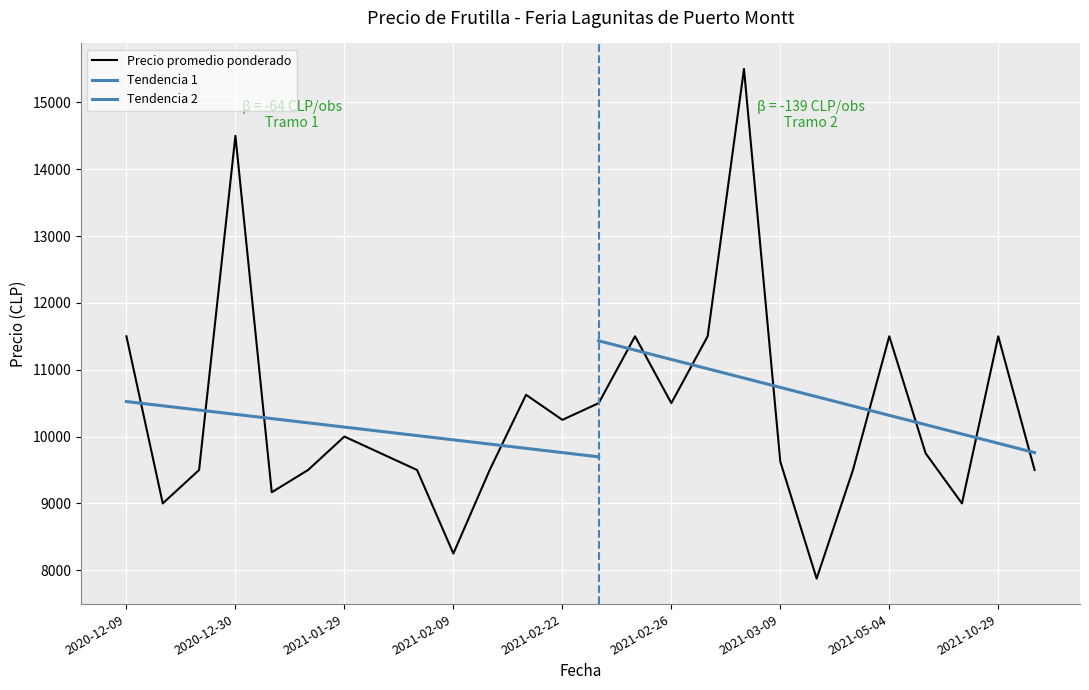

True or false: Precio promedio ponderado and Precio $/Kg cross at least once.

False